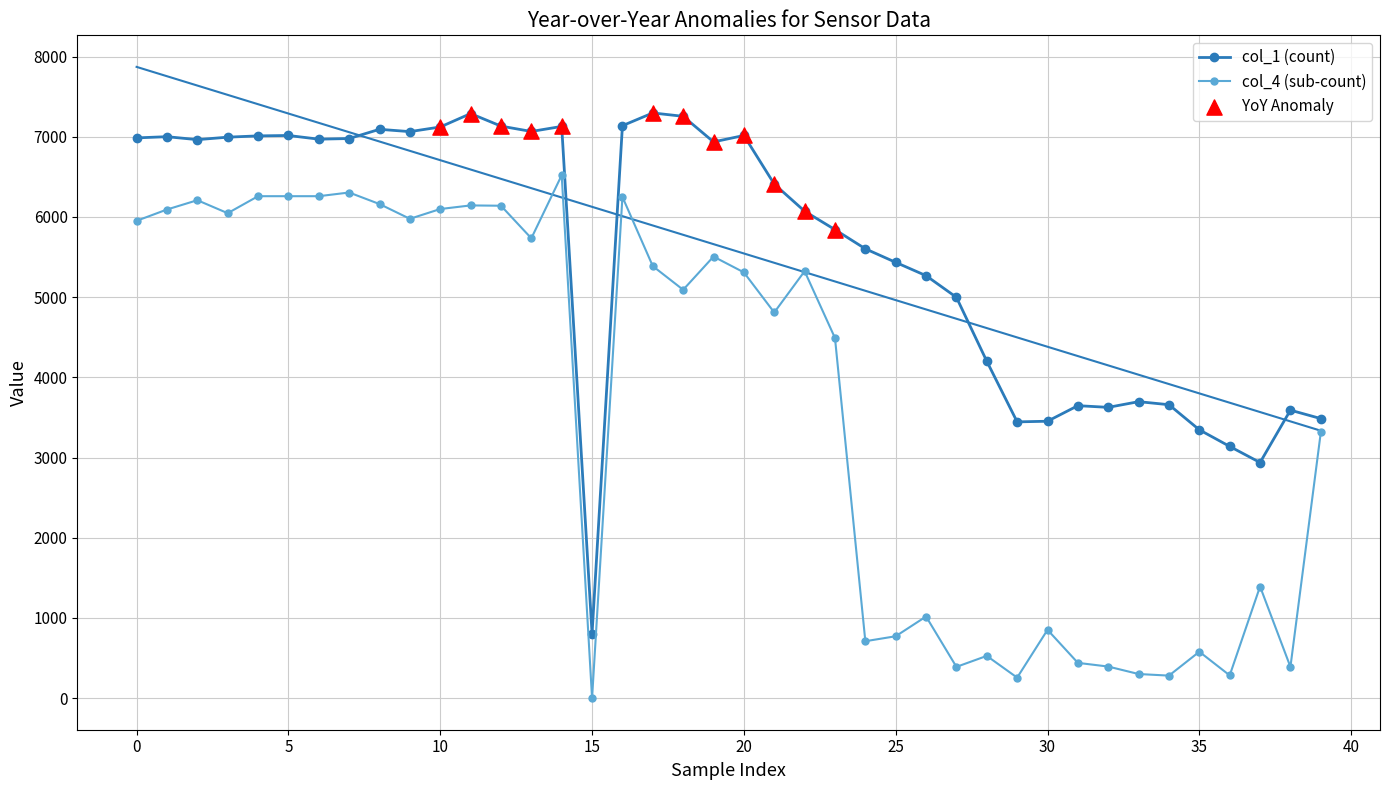

How many values in col_4 (sub-count) are above zero?

39